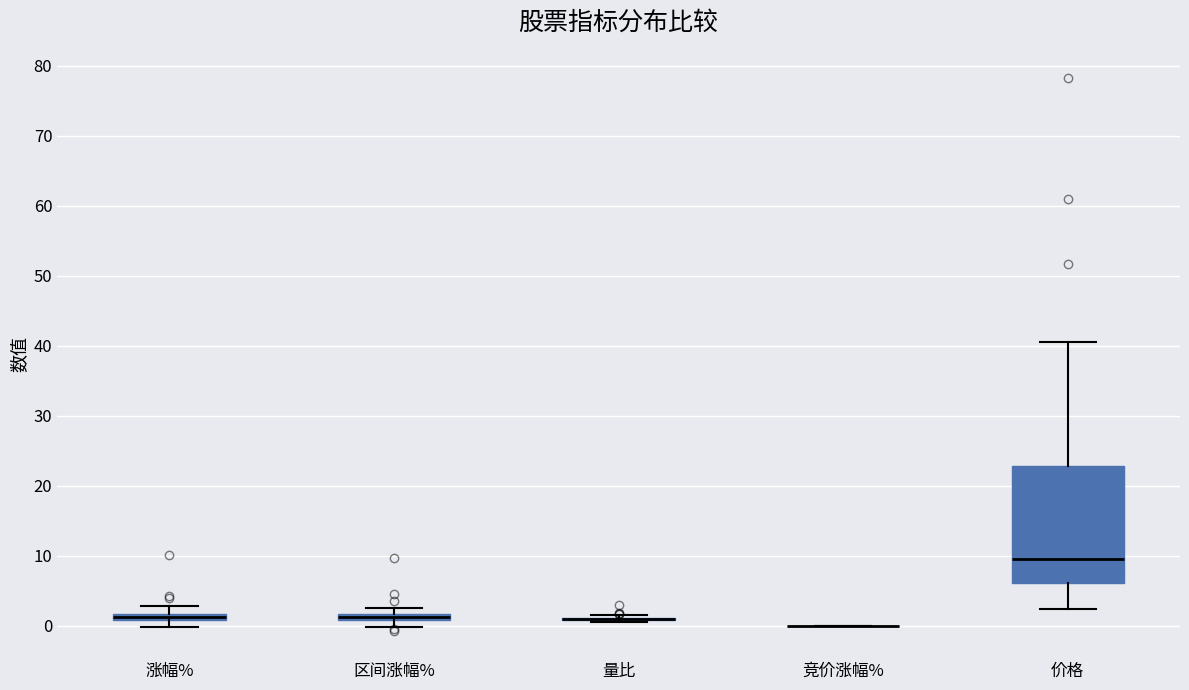

Comparing the boxes themselves (not the whiskers), which one is the tallest?

价格